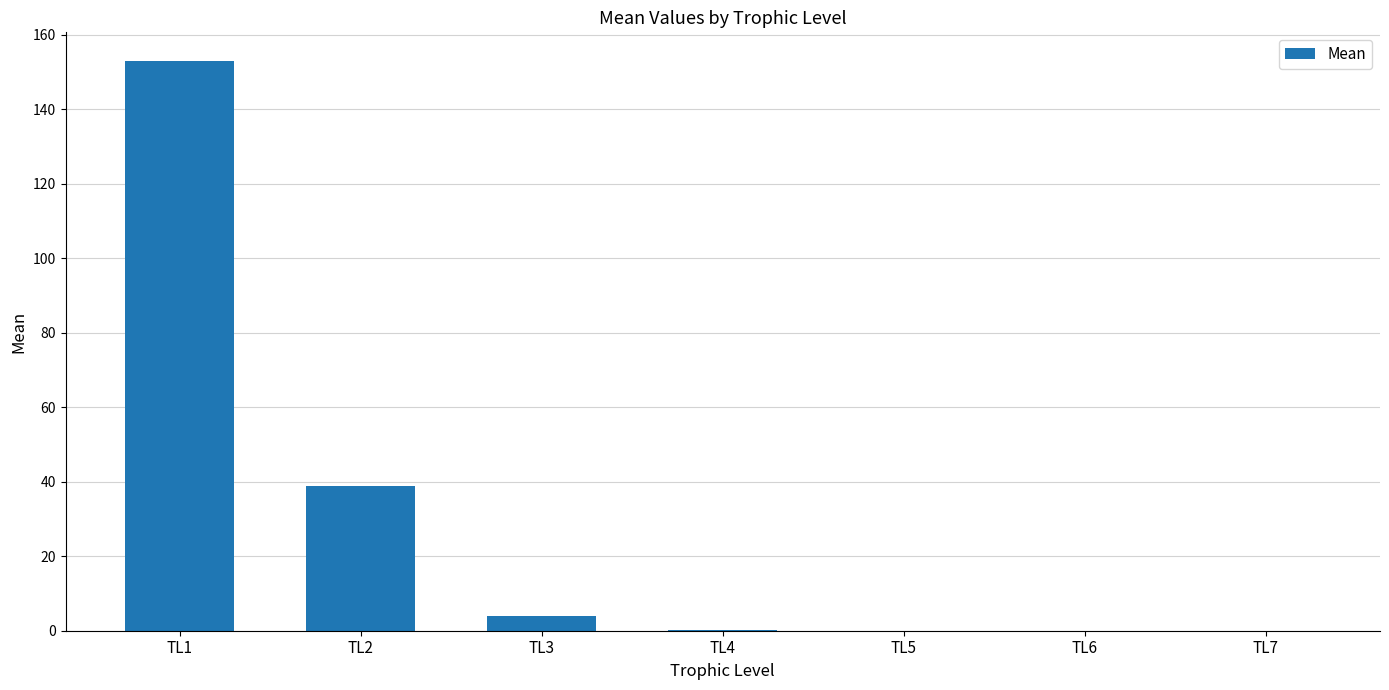

Are the bars horizontal?

No